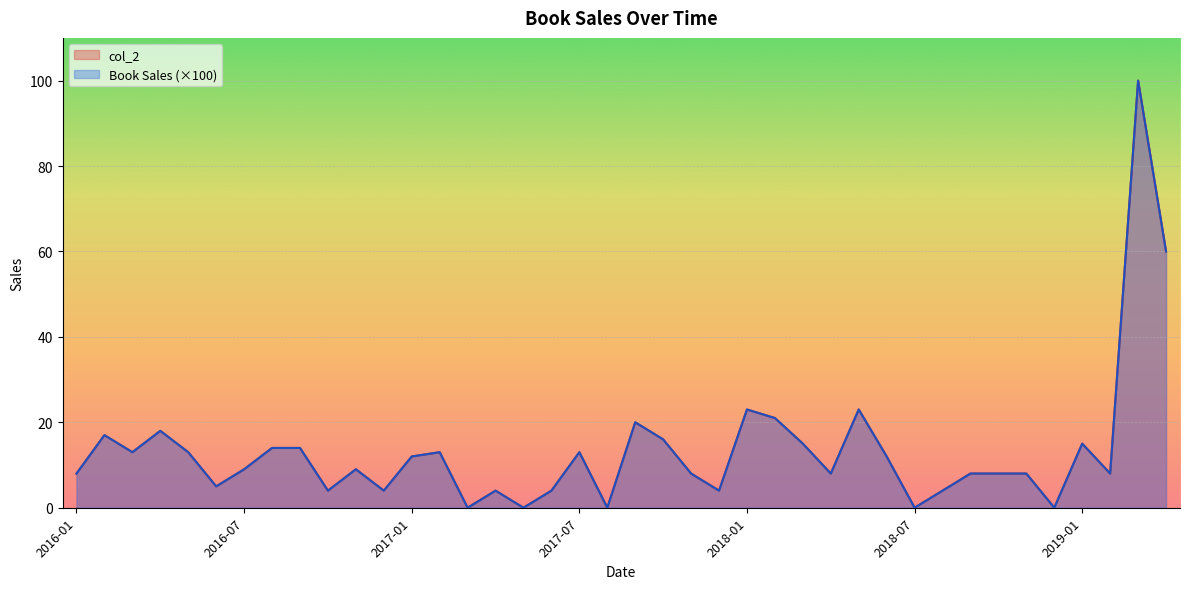

Which series has the largest range (max minus min)?

Book Sales